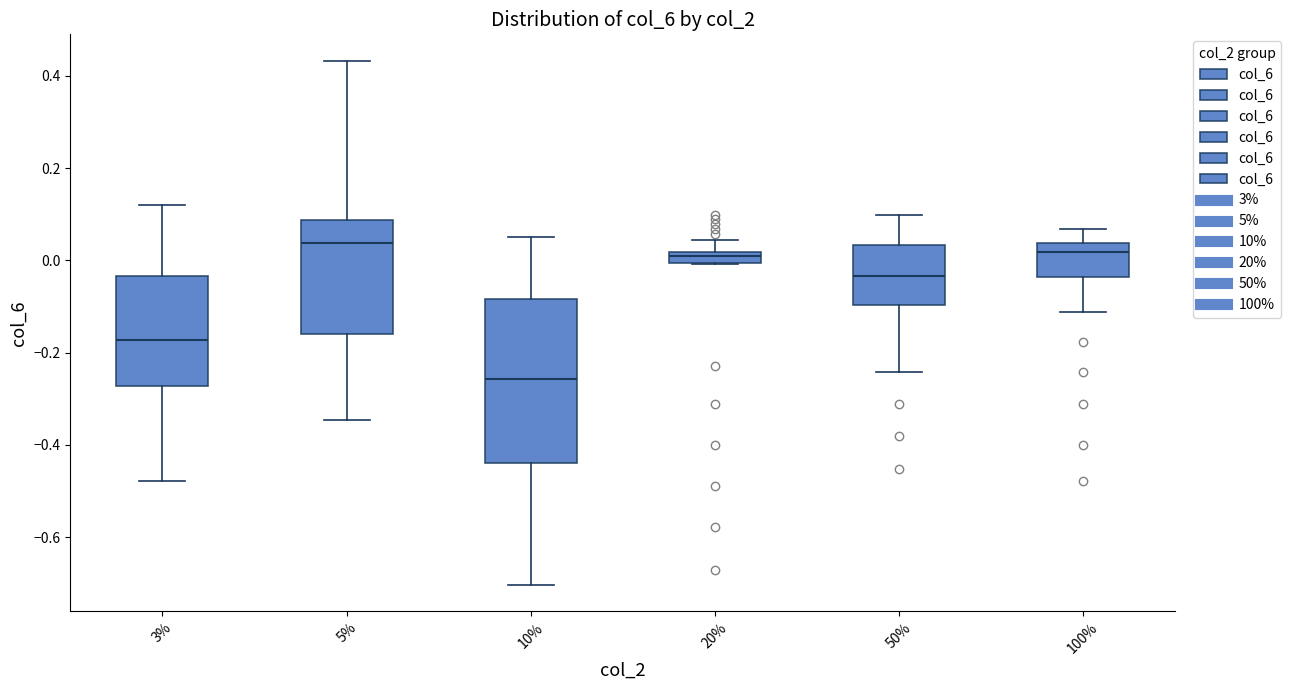

Where is the upper edge of the box at x = 20% on the y-axis? The values are not printed on the chart, so give them approximately, as read against the axis.

0.02